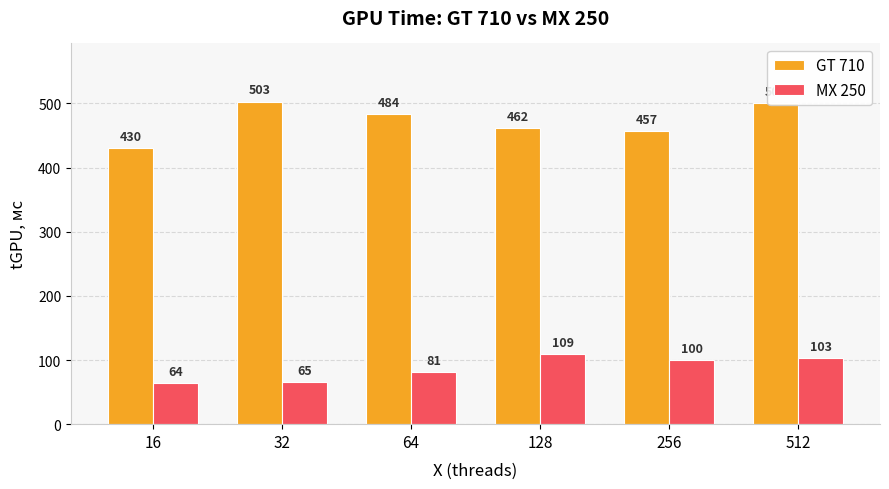

Is it true that GT 710 equals 244 at 512?

False